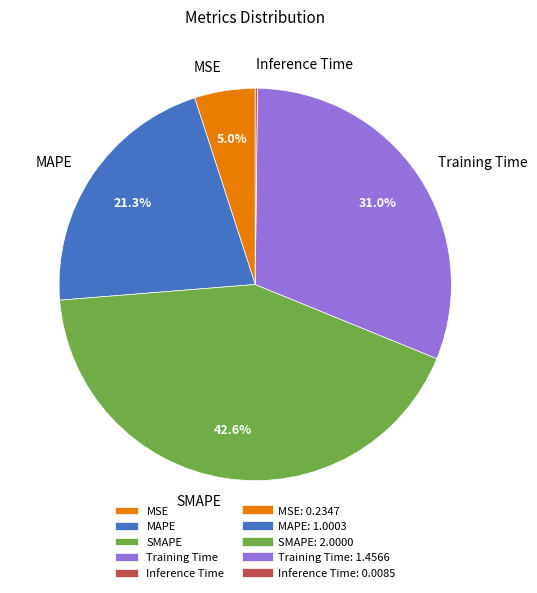

Is there a majority slice in this chart?

No